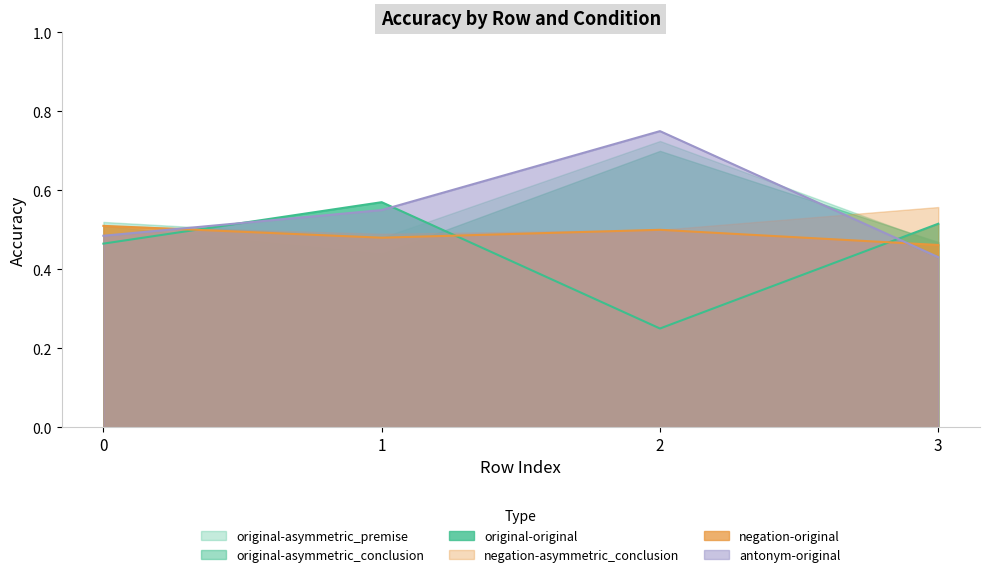

What is the sum of all antonym-original values?

2.2